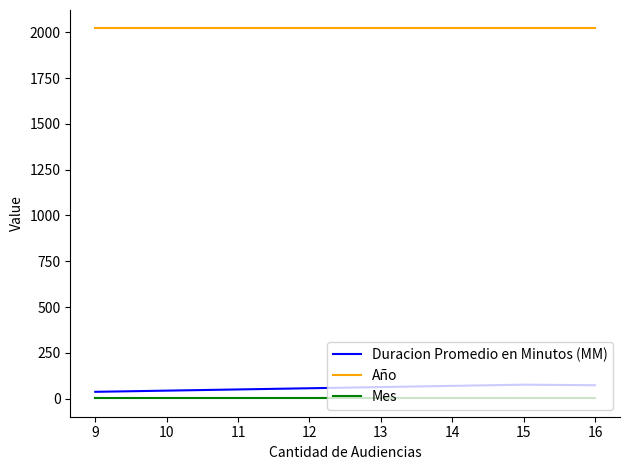

What is the greatest value displayed?

2021